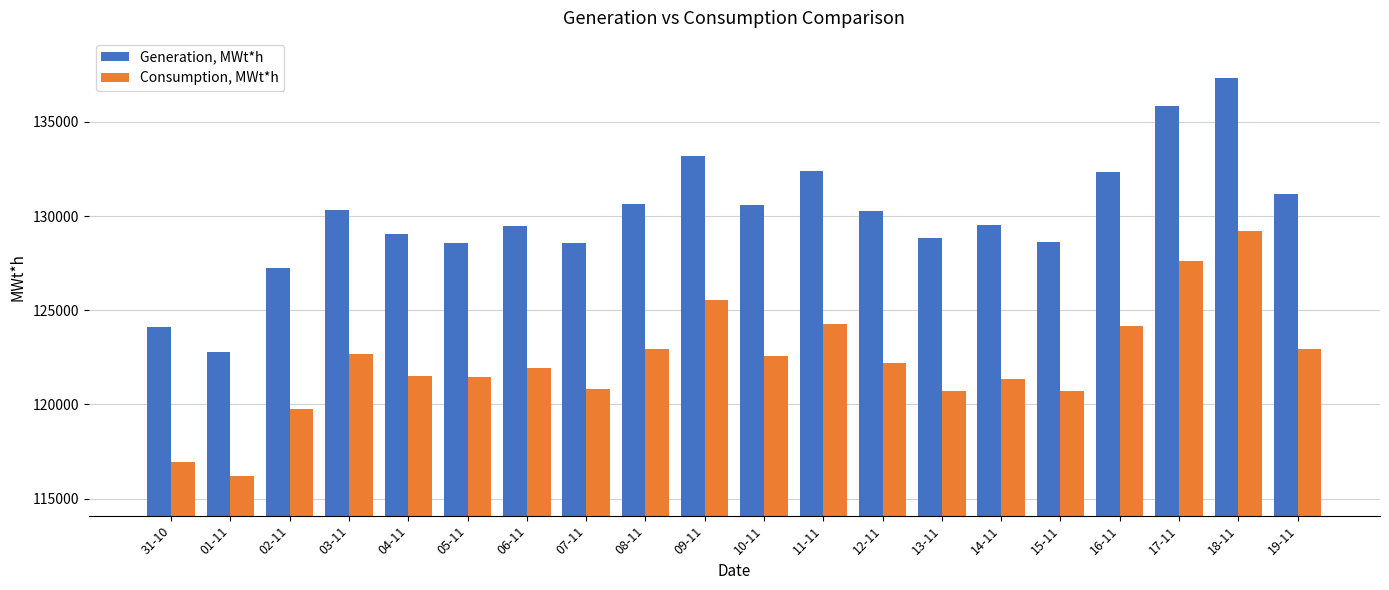

Are the bars horizontal?

No